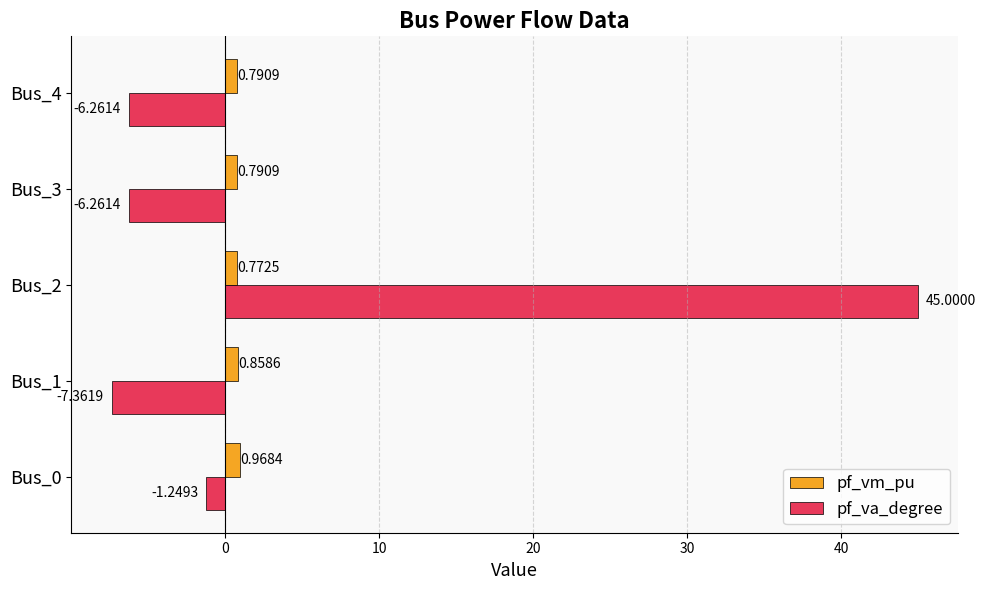

At which label does pf_vm_pu reach its peak?

Bus_0